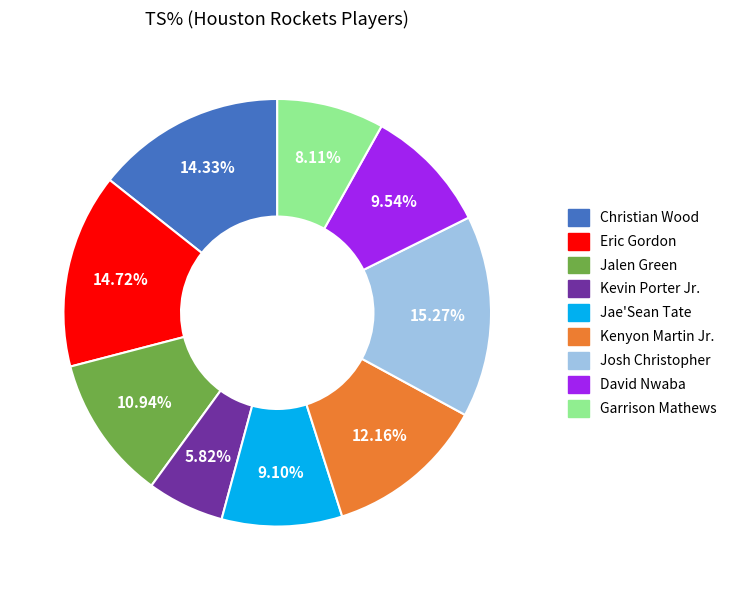

Is the sum of David Nwaba and Garrison Mathews greater than half?

No